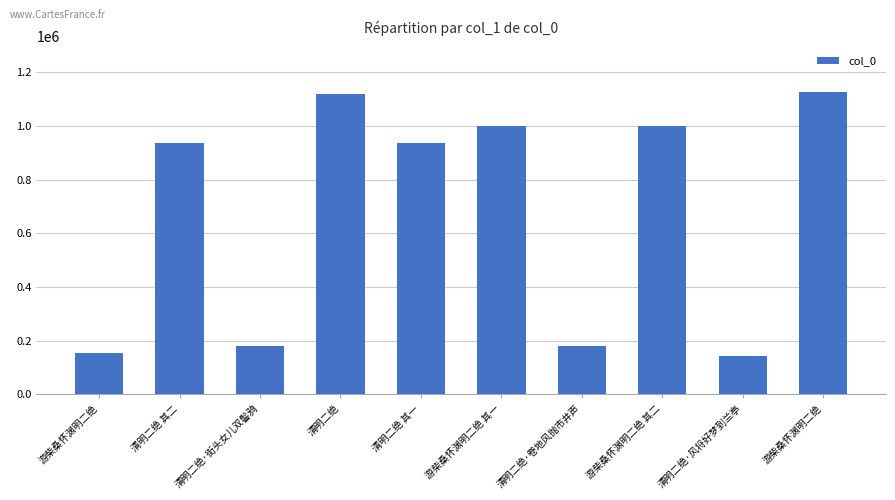

The chart shows a value of 1118864 at 清明二绝. True or false?

True